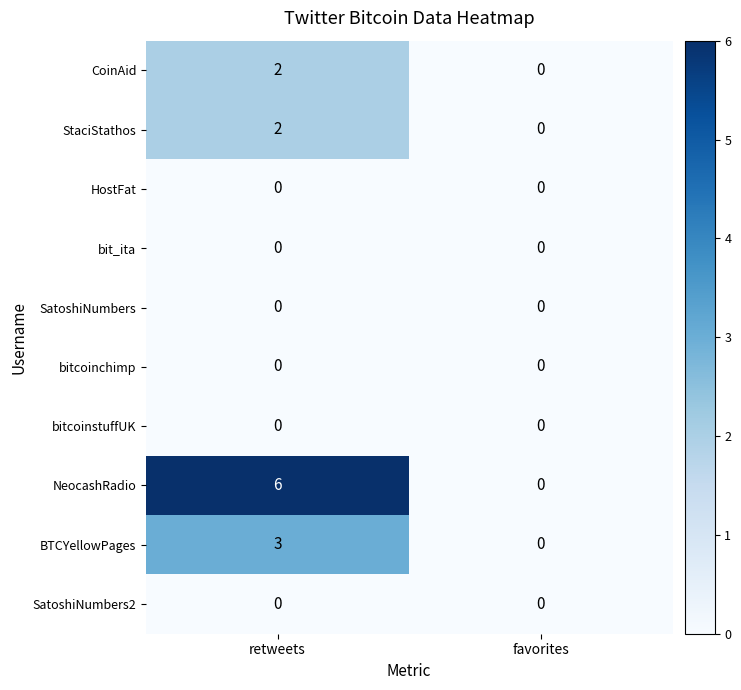

At how many categories does at least one series exceed 5?

1